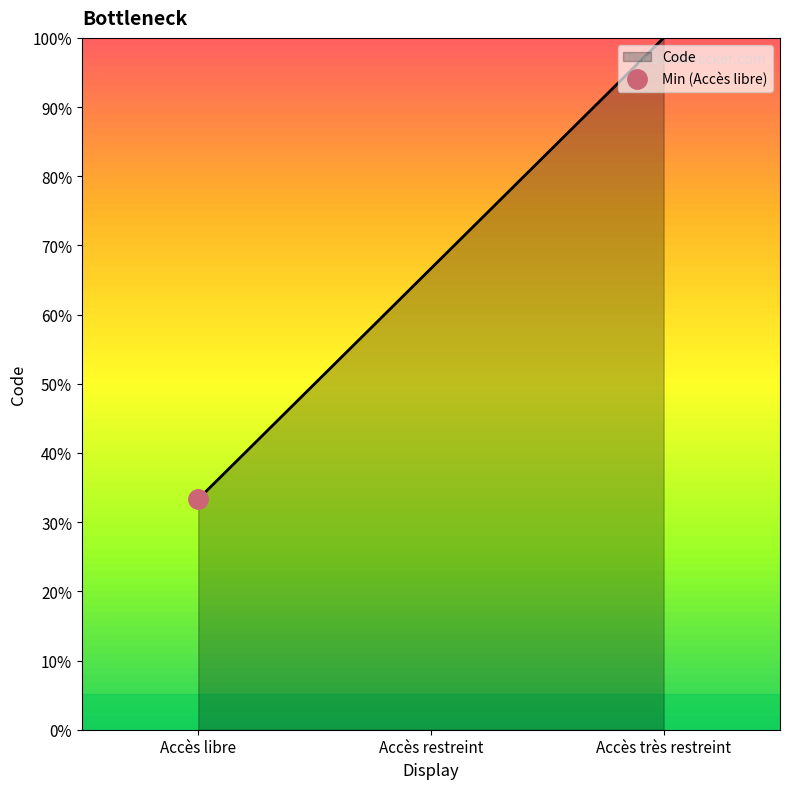

The value at Accès restreint is 0.6. True or false?

False